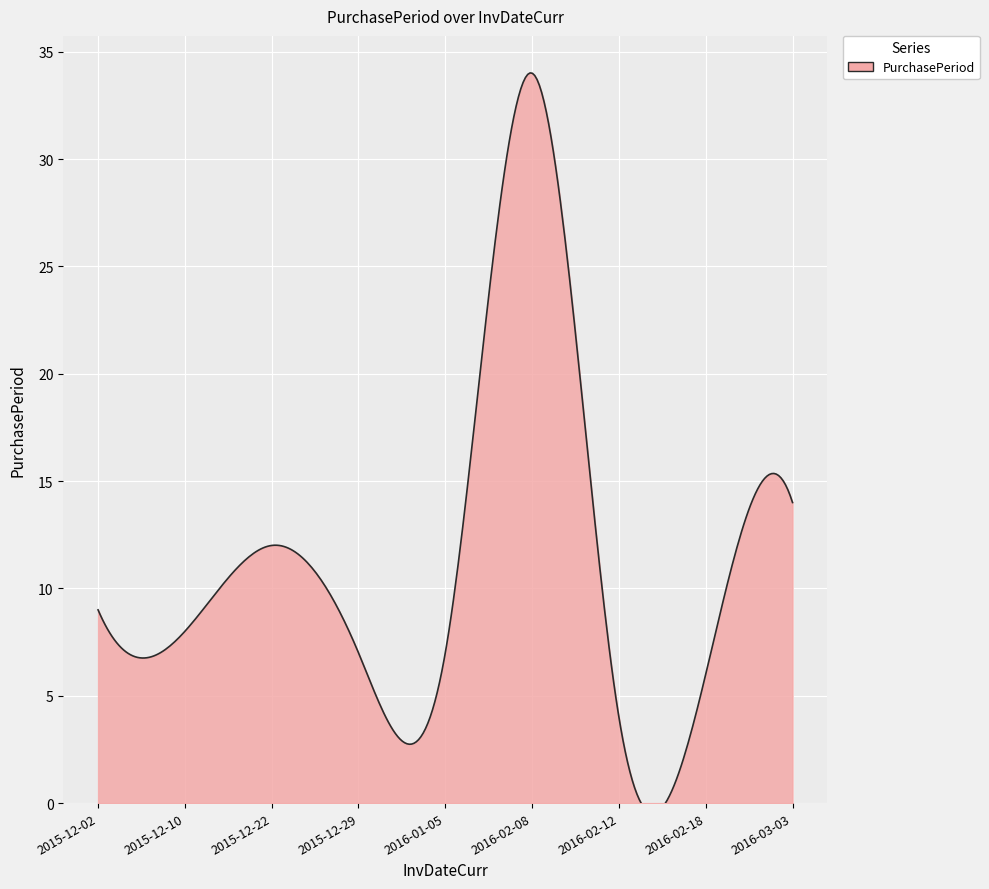

Does the chart display data point markers on the line(s)?

No